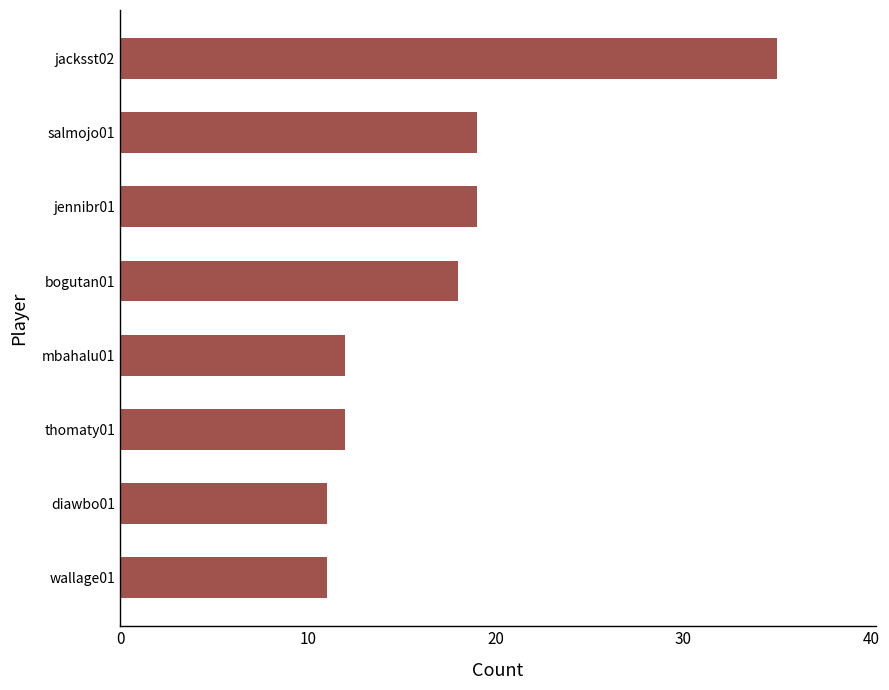

Reading bottom to top, extract all data points from this chart.

wallage01=11	diawbo01=11	thomaty01=12	mbahalu01=12	bogutan01=18	jennibr01=19	salmojo01=19	jacksst02=35